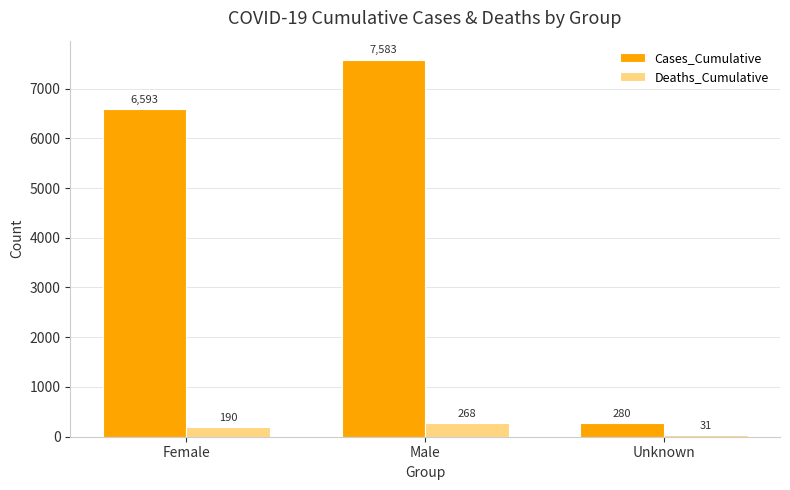

True or false: Deaths_Cumulative has a value of 268 at Male.

True